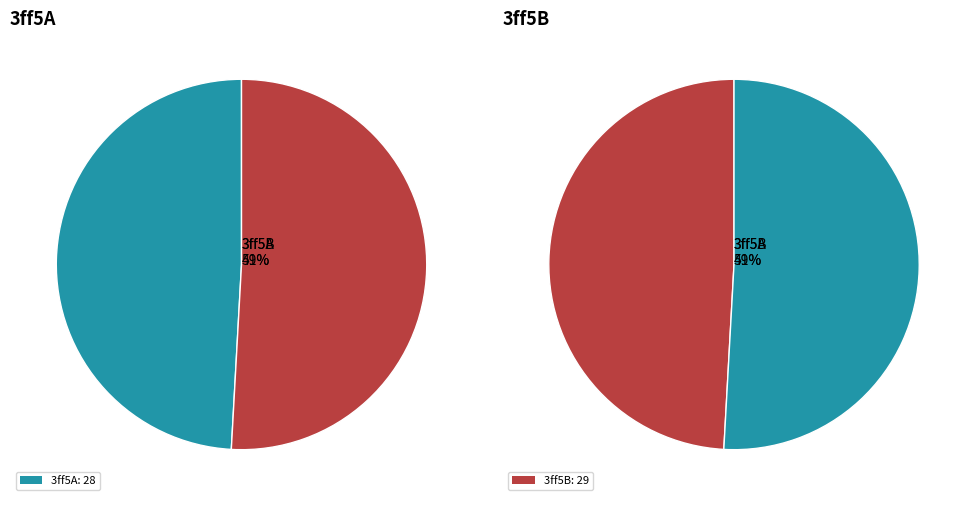

The 3ff5A slice represents 49% of the pie. True or false?

True